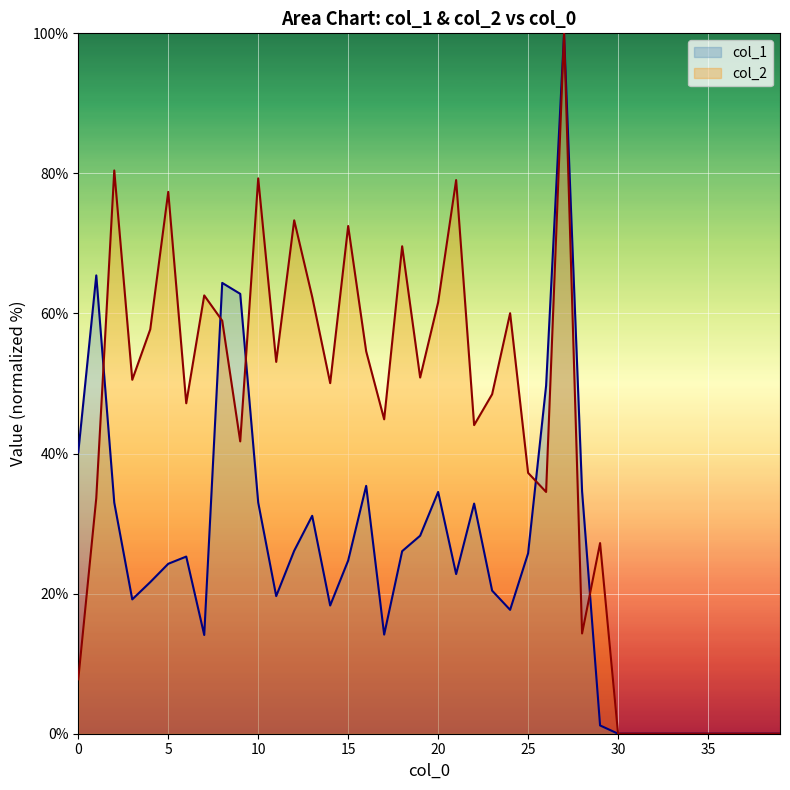

Reading left to right, transcribe all the data shown in this chart.

col_1: 0=40.2	1=65.4	2=33.0	3=19.2	4=21.6	5=24.3	6=25.3	7=14.1	8=64.4	9=62.8	10=33.0	11=19.6	12=26.1	13=31.1	14=18.3	15=24.7	16=35.4	17=14.2	18=26.1	19=28.3	20=34.5	21=22.8	22=32.9	23=20.4	24=17.7	25=25.8	26=49.7	27=100.0	28=34.6	29=1.2	30=0.0	31=0.0	32=0.0	33=0.0	34=0.0	35=0.0	36=0.0	37=0.0	38=0.0	39=0.0
col_2: 0=7.8	1=33.6	2=80.4	3=50.5	4=57.7	5=77.4	6=47.2	7=62.6	8=59.0	9=41.7	10=79.3	11=53.1	12=73.3	13=62.4	14=50.1	15=72.5	16=54.6	17=44.9	18=69.6	19=50.9	20=61.6	21=79.1	22=44.1	23=48.5	24=60.0	25=37.2	26=34.5	27=100.0	28=14.3	29=27.2	30=0.0	31=0.0	32=0.0	33=0.0	34=0.0	35=0.0	36=0.0	37=0.0	38=0.0	39=0.0